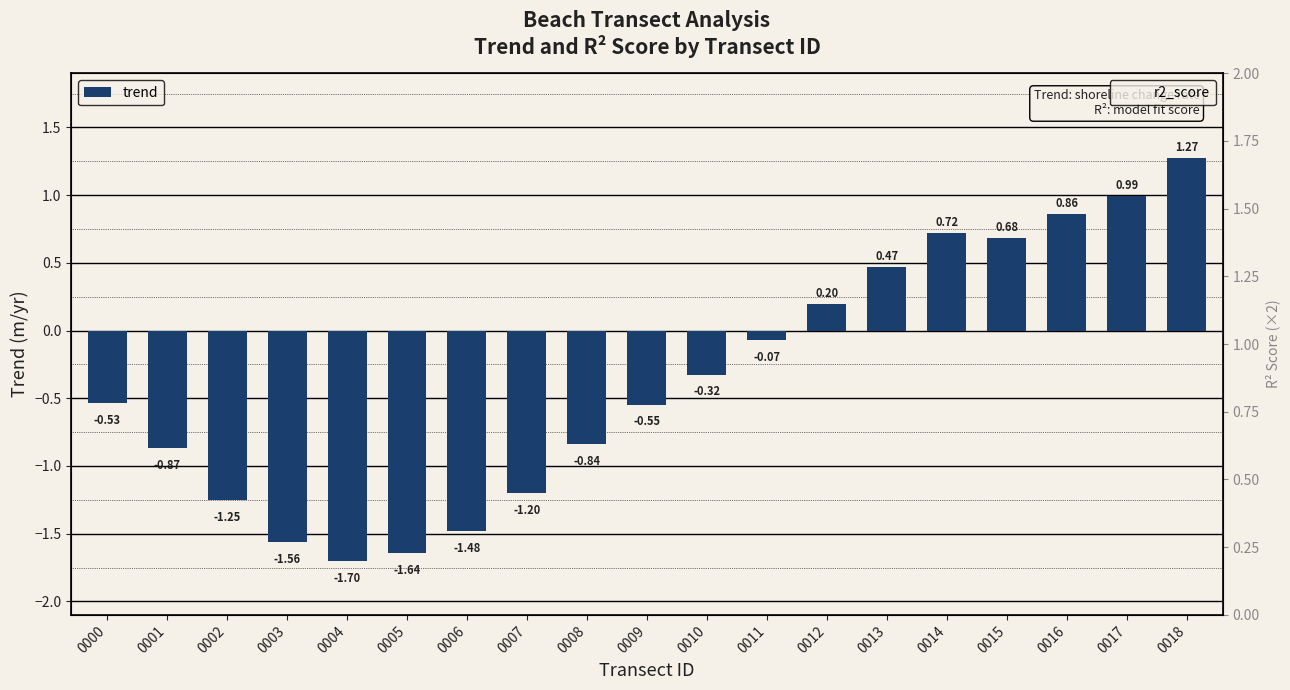

Which category has the lowest value in the r2_score series?

0011